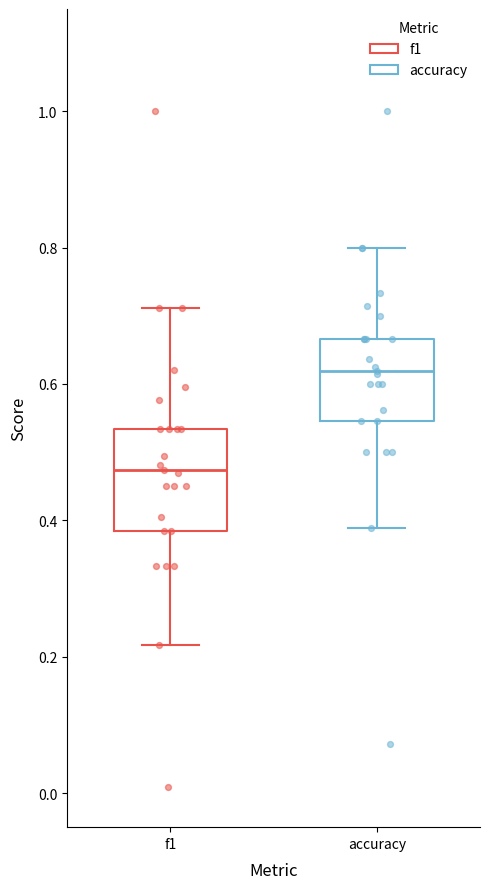

Comparing the boxes themselves (not the whiskers), which one is the tallest?

f1